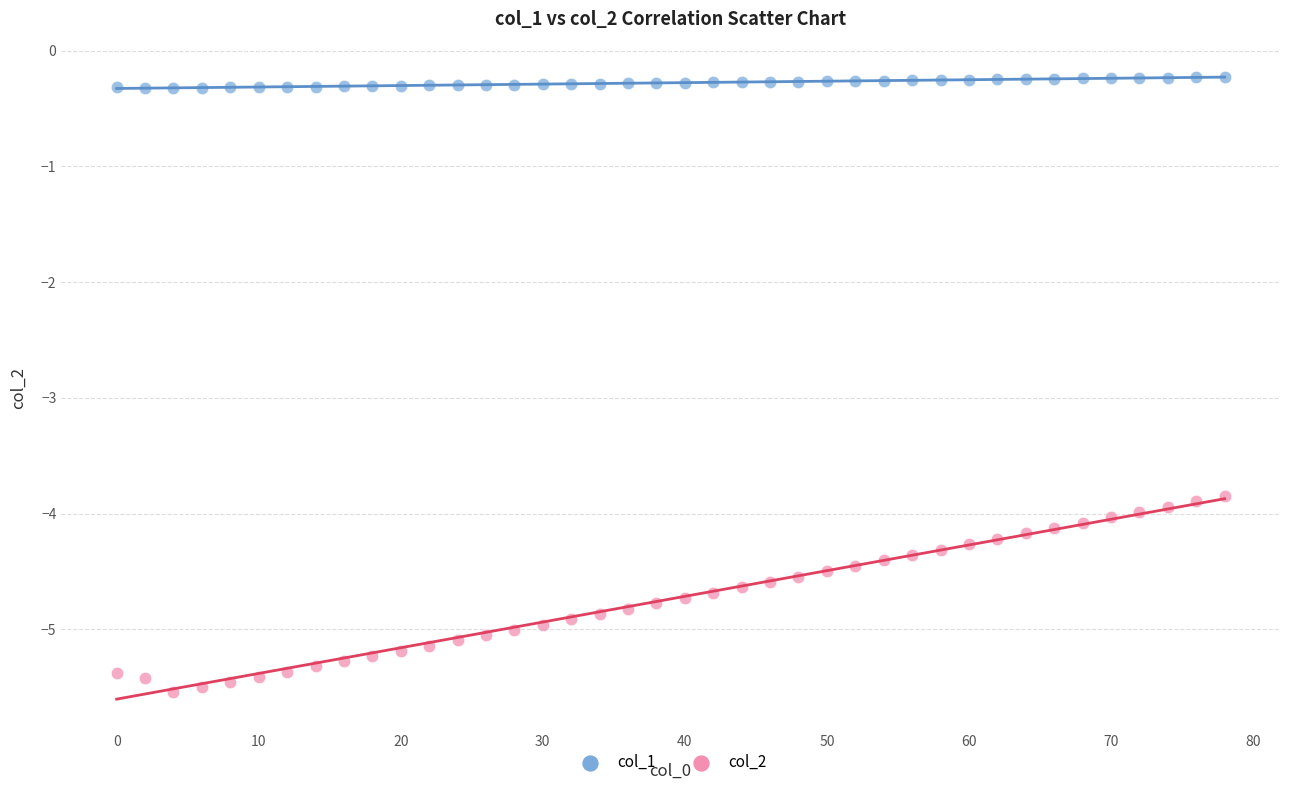

Which series has the widest spread of Y values?

col_2